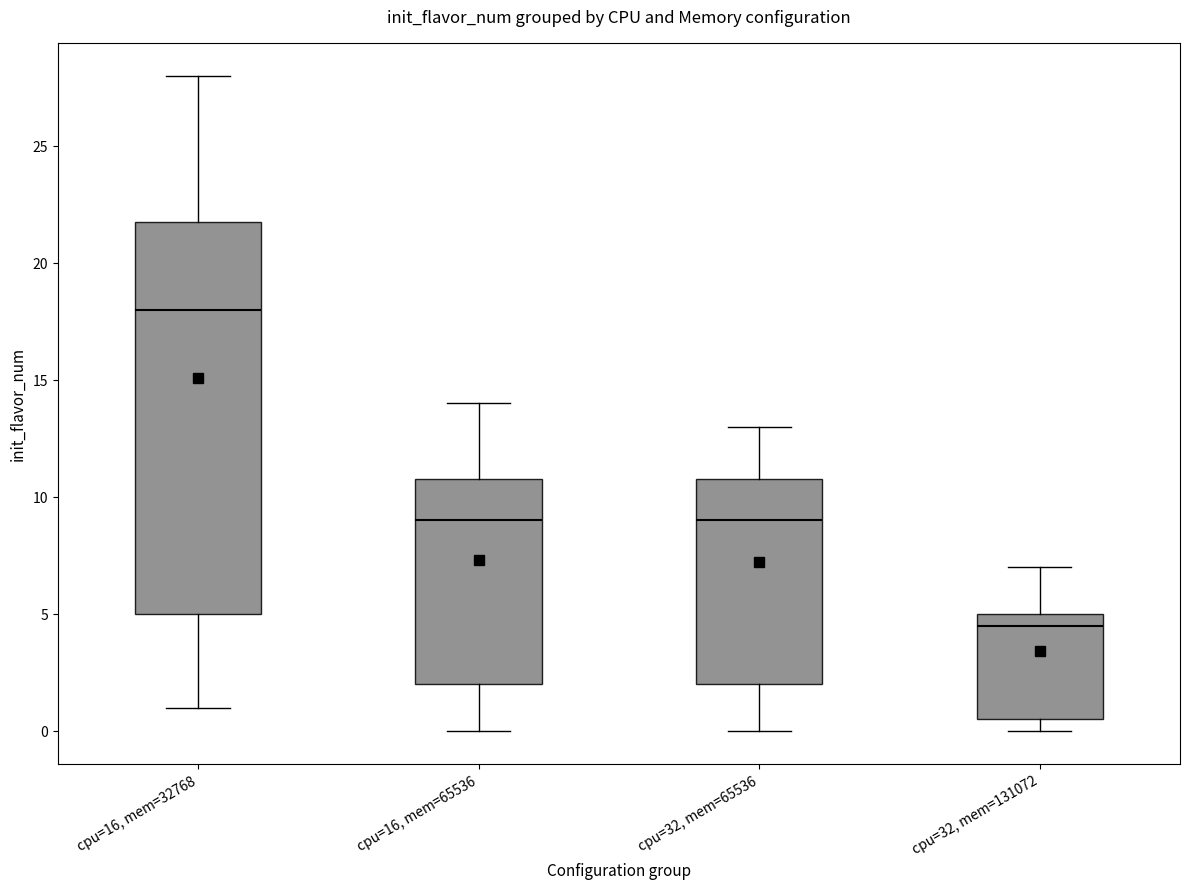

Where does the upper whisker of the box for cpu=16, mem=65536 end on the y-axis? The values are not printed on the chart, so give them approximately, as read against the axis.

14.0